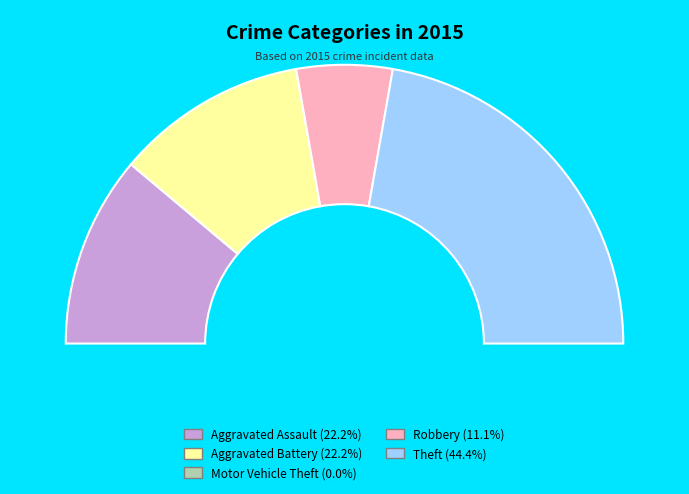

Do Theft and Motor Vehicle Theft together represent more than half of the pie?

No